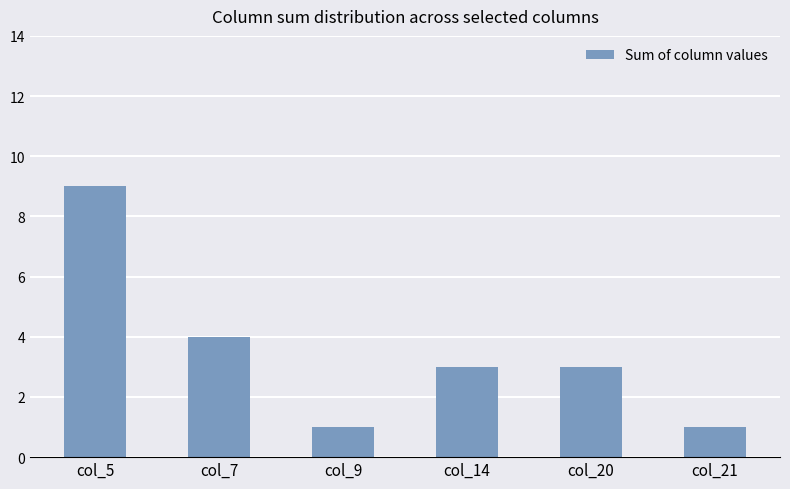

What is the difference between the maximum and second lowest values?

8